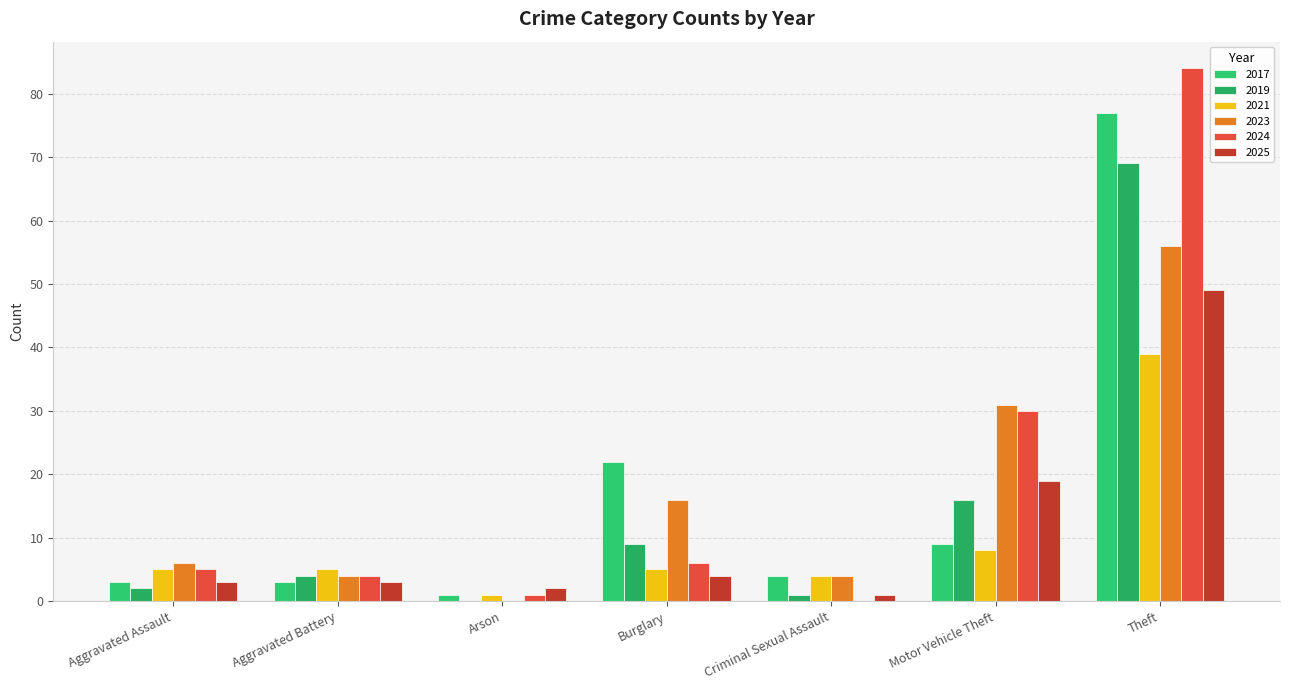

Reading left to right, list all the values displayed in this chart.

2017: 3	3	1	22	4	9	77
2019: 2	4	0	9	1	16	69
2021: 5	5	1	5	4	8	39
2023: 6	4	0	16	4	31	56
2024: 5	4	1	6	0	30	84
2025: 3	3	2	4	1	19	49